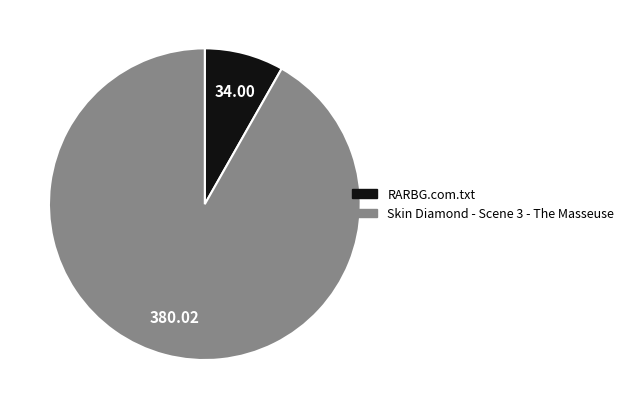

Count the number of slices in the pie.

2